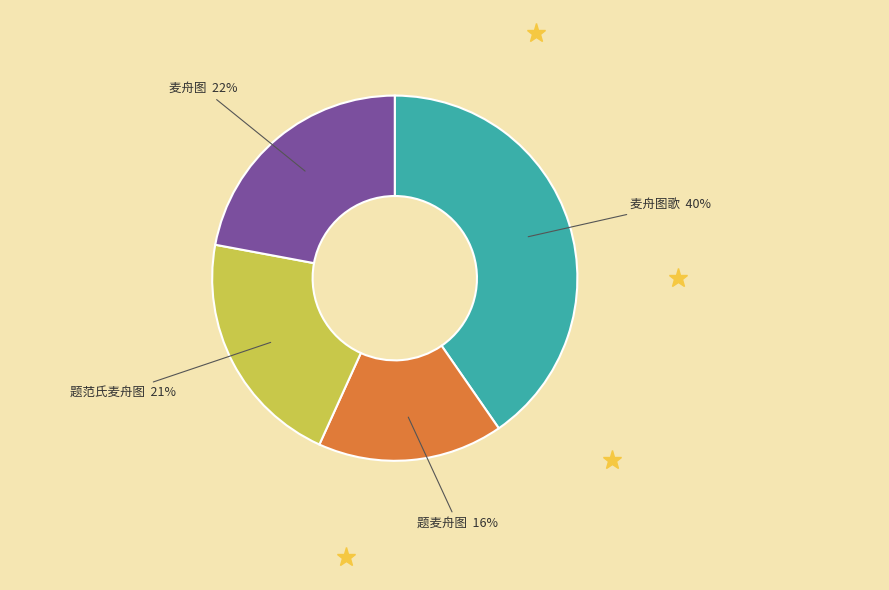

To the nearest percent, what is the average slice percentage?

25%